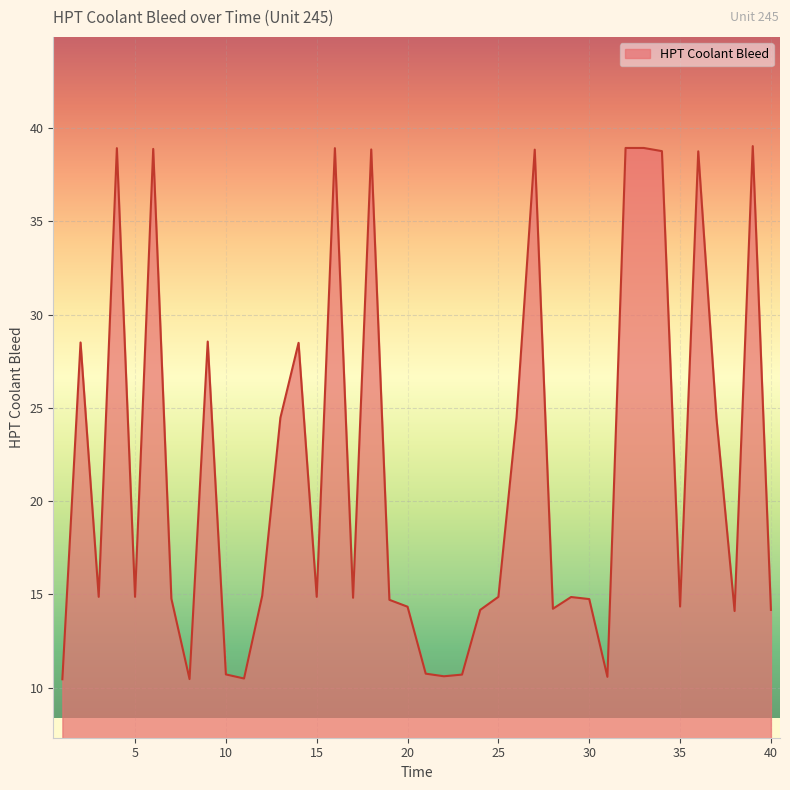

What is the greatest value displayed?

39.0